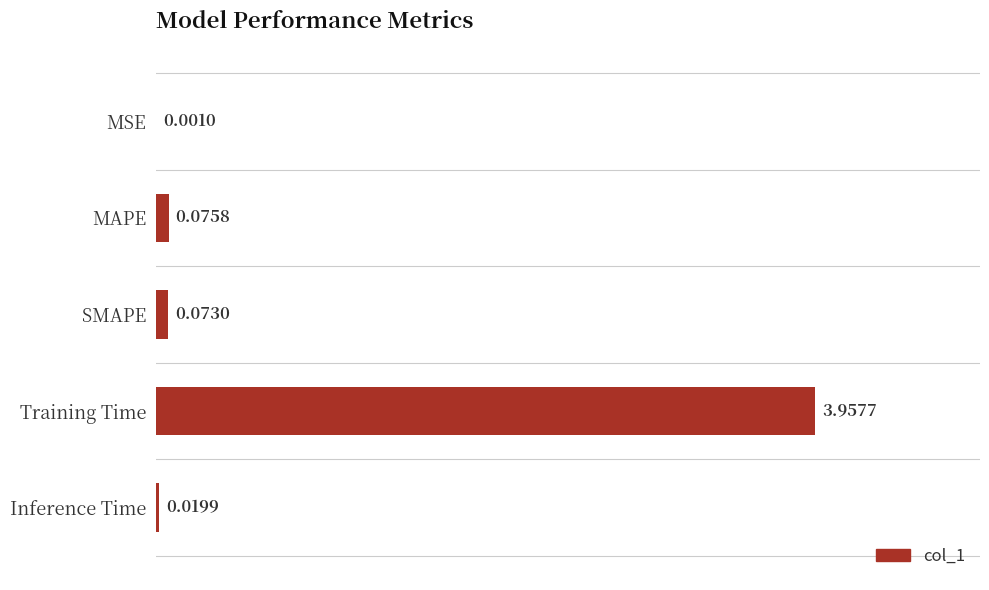

Which category has the highest value across all series?

Training Time